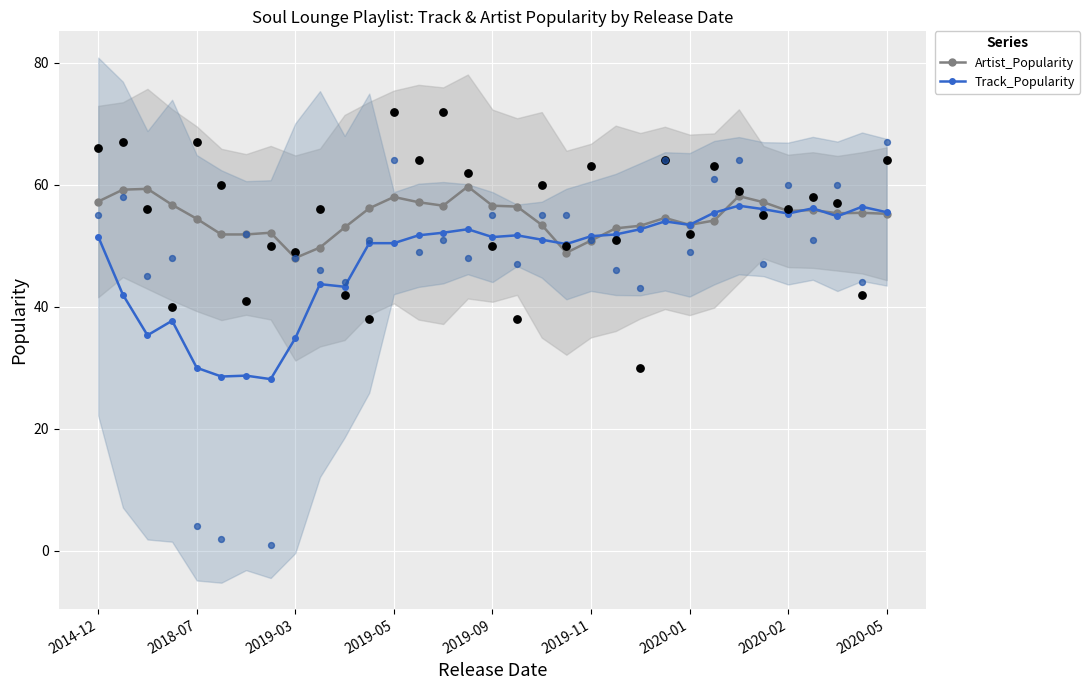

Which series has the largest Y range (max minus min)?

Track_Popularity